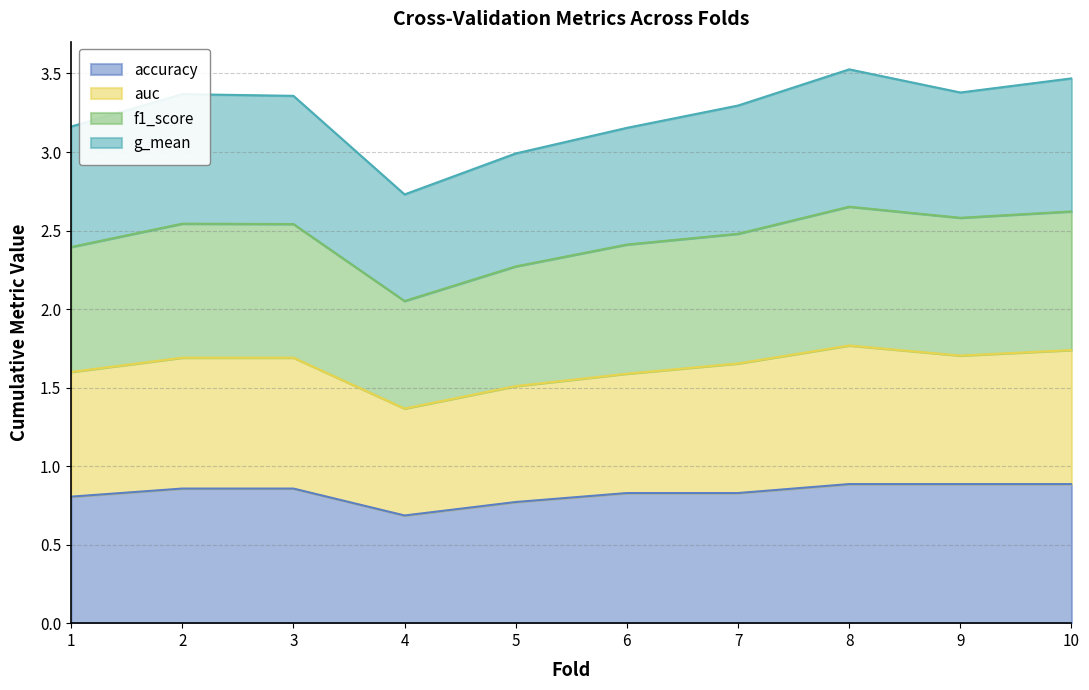

True or false: f1_score and accuracy cross at least once.

False